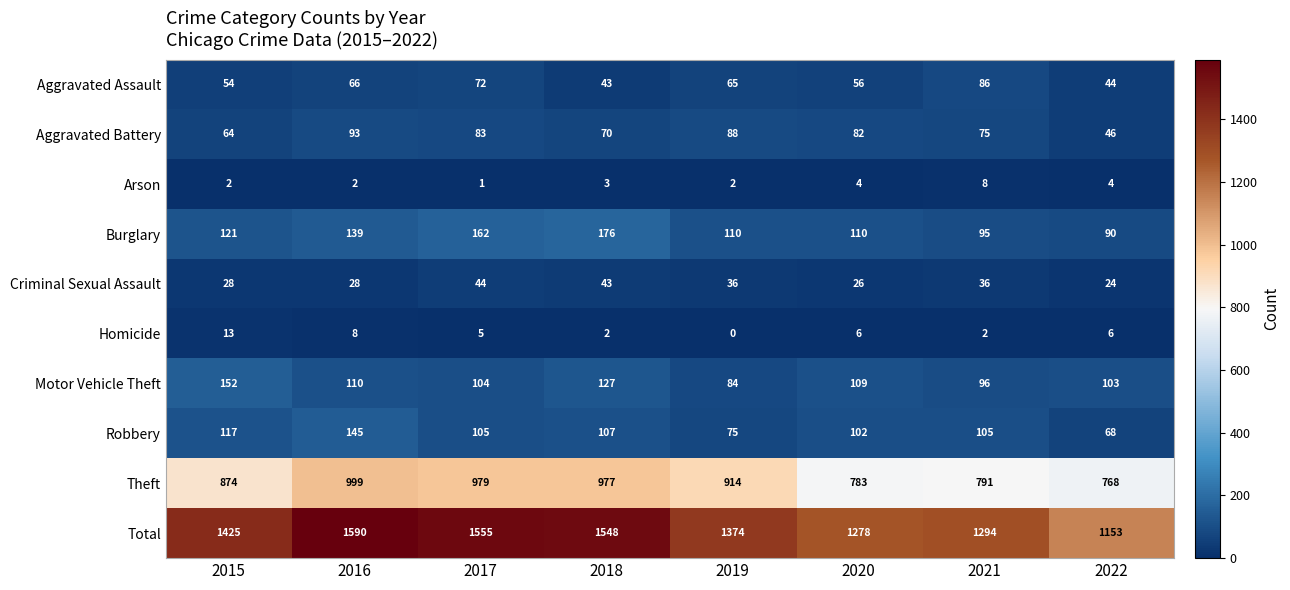

Which series has the largest range (max minus min)?

Total